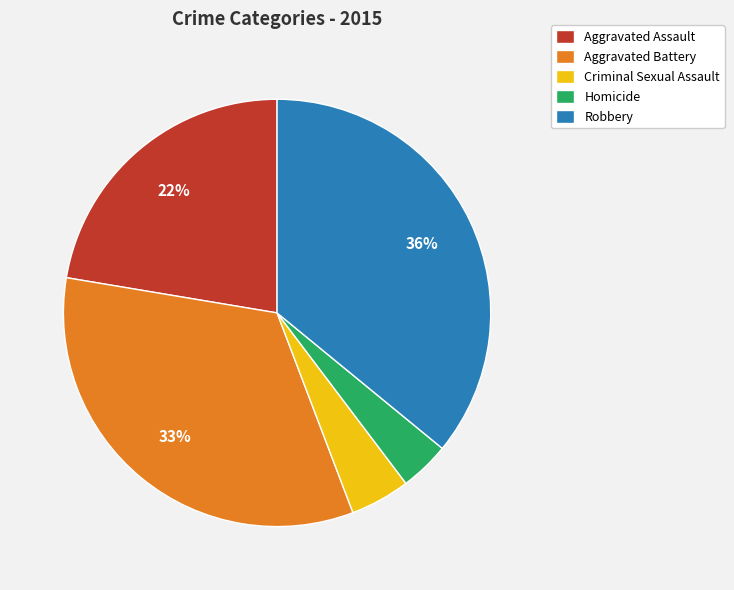

To the nearest percent, what percentage of the pie is Robbery?

36%